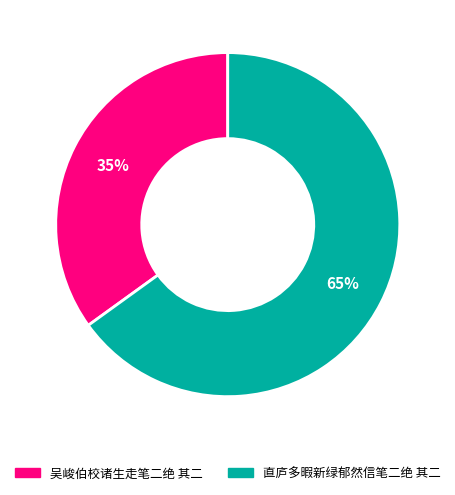

Combined, do 吴峻伯校诸生走笔二绝 其二 and 直庐多暇新绿郁然信笔二绝 其二 account for over 50%?

Yes